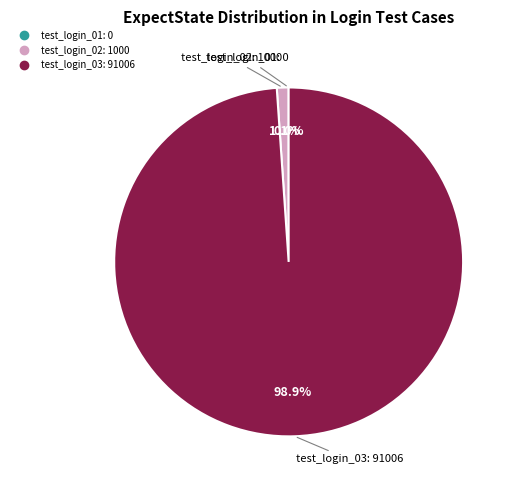

To the nearest percent, what is the average slice percentage?

33%